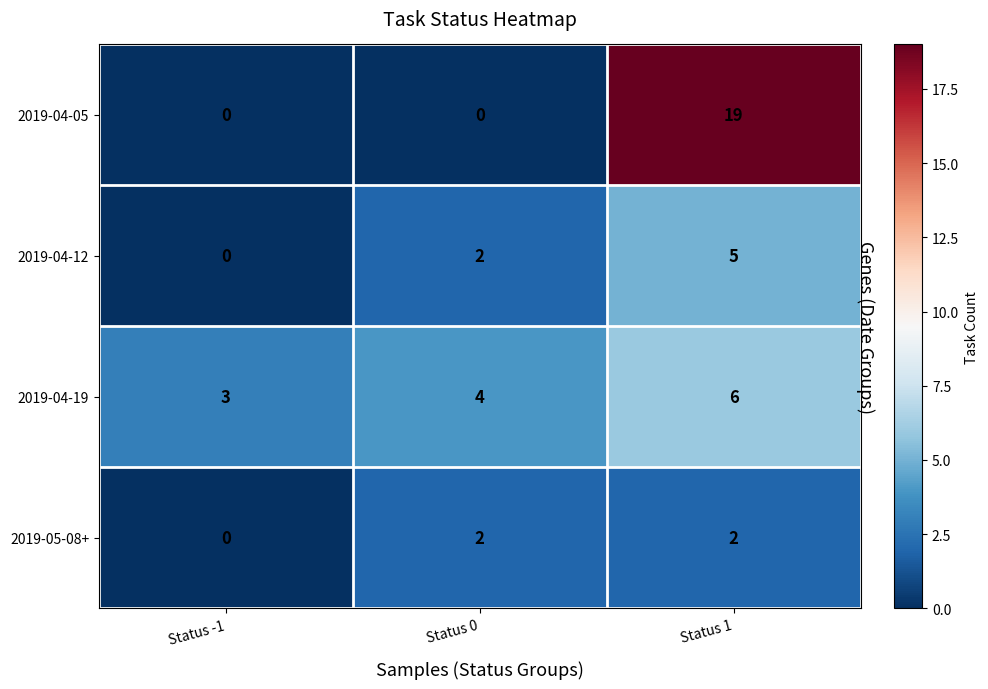

What is the spread (max minus min) of values at Status 0?

4